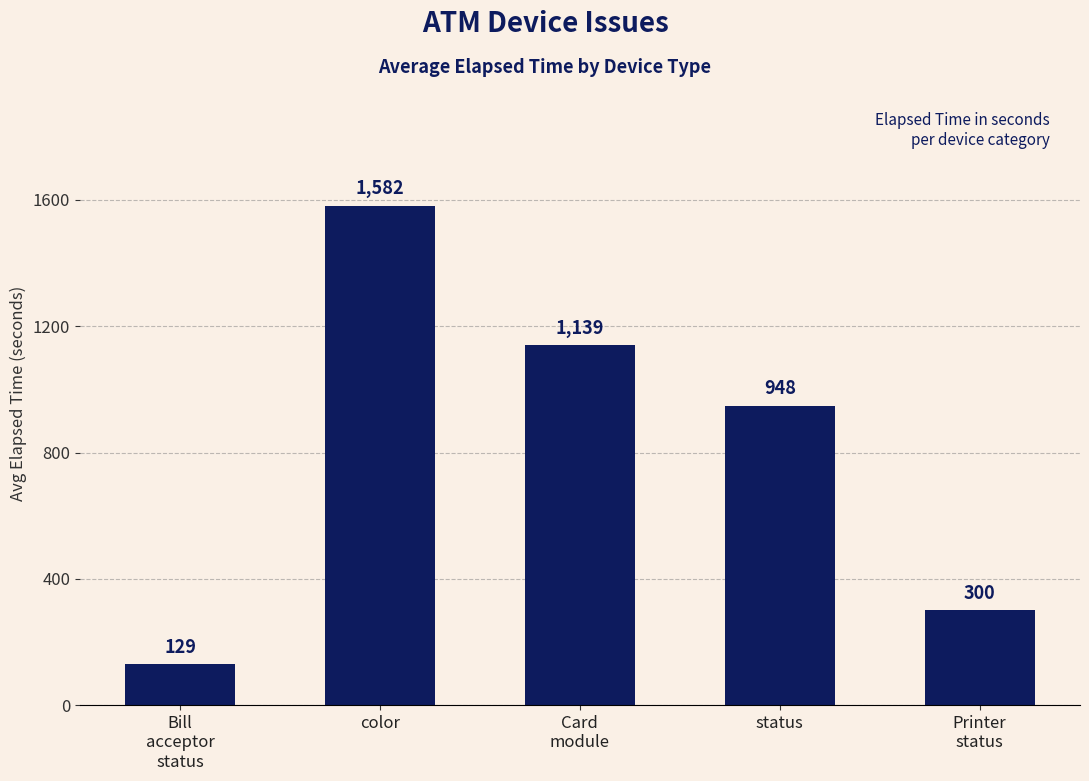

At which label is the value closest to 855?

status